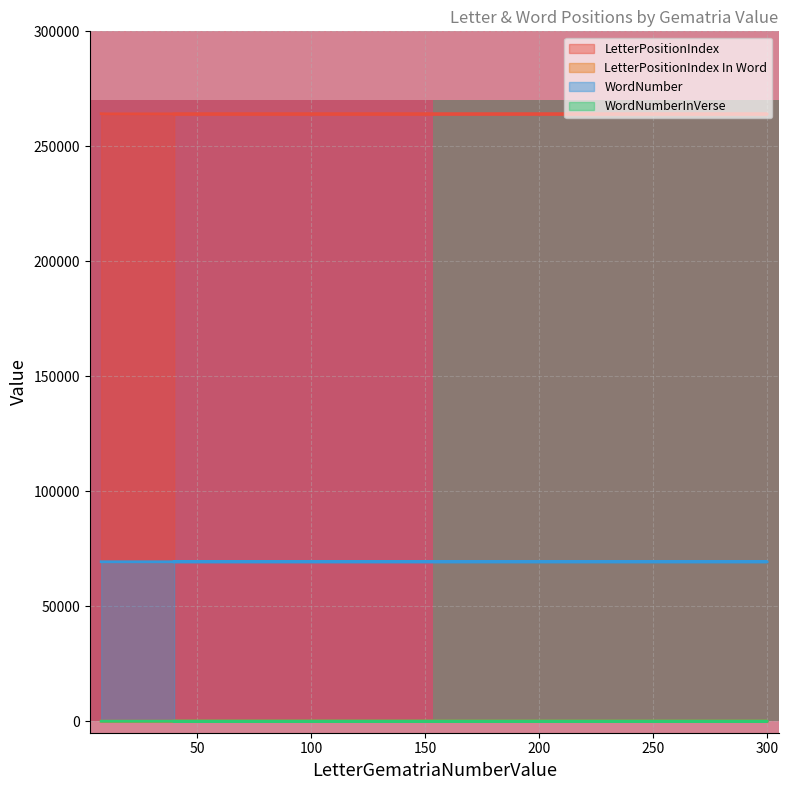

Which series has the largest range (max minus min)?

LetterPositionIndex